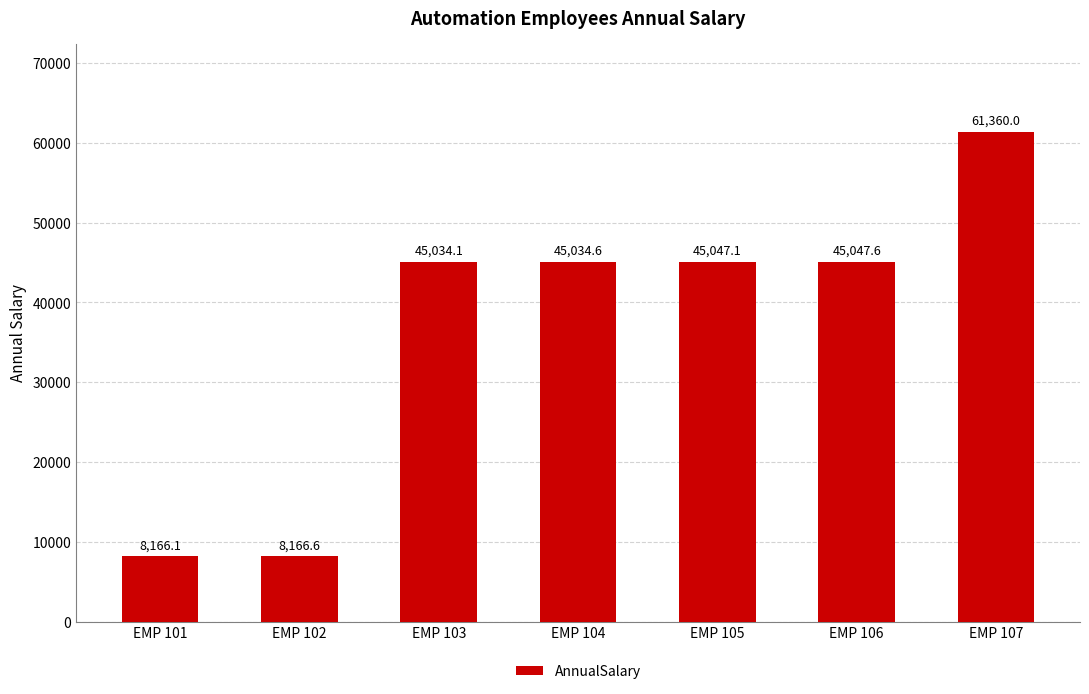

What is the change in value from EMP 104 to EMP 105?

+12.5